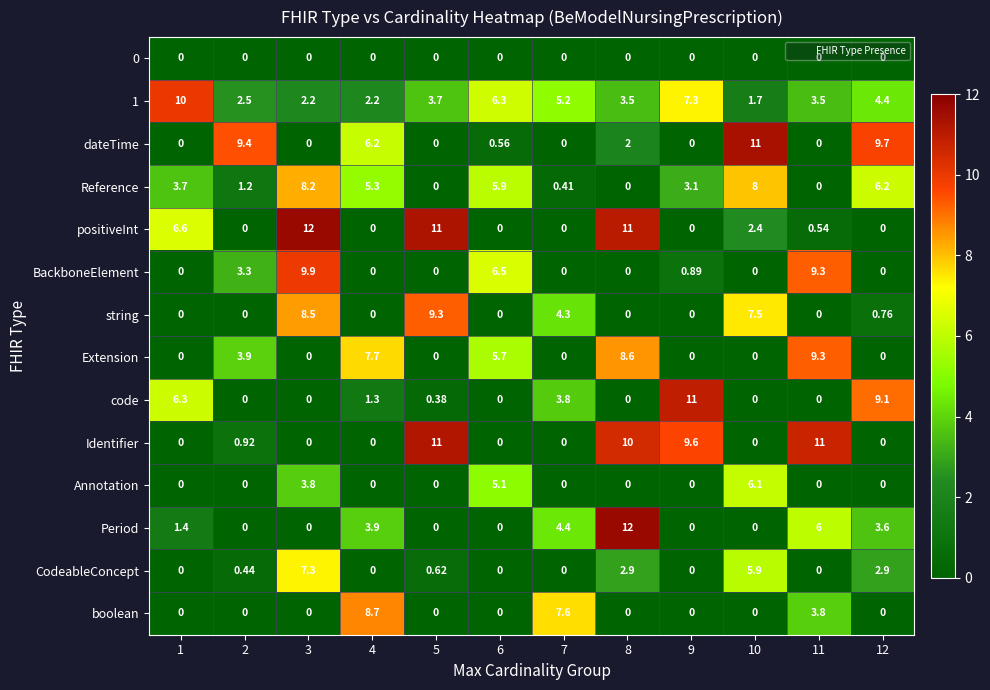

Is the value of 1 at 4 greater than the value of Annotation at 11?

Yes